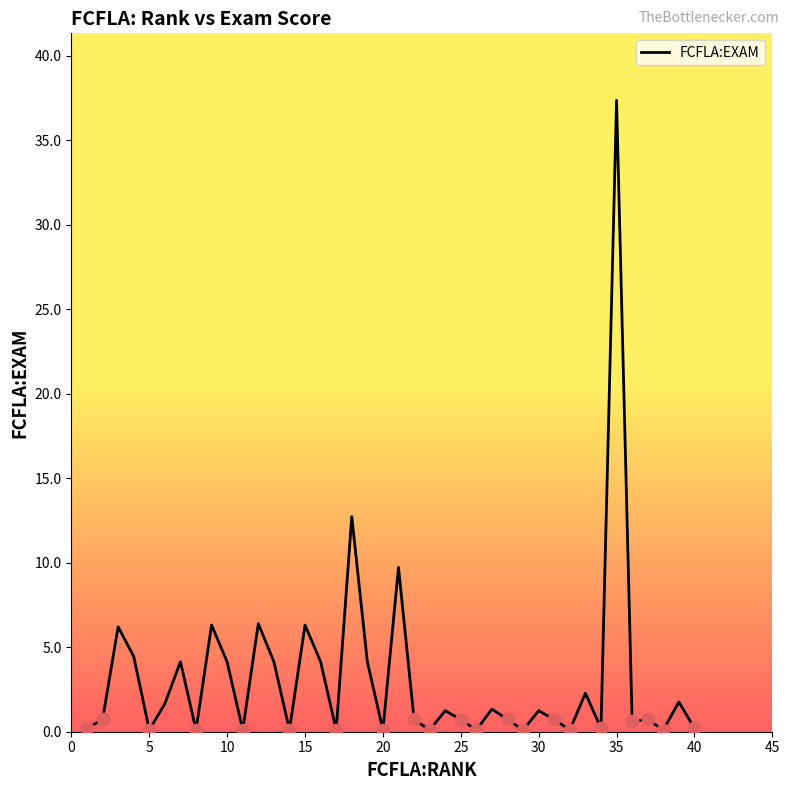

What is the greatest value displayed?

37.4